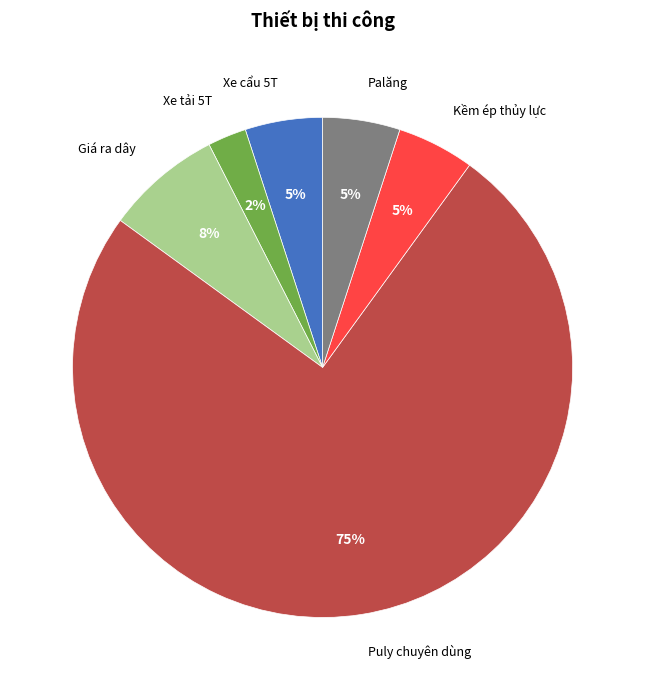

Is there a majority slice in this chart?

Yes